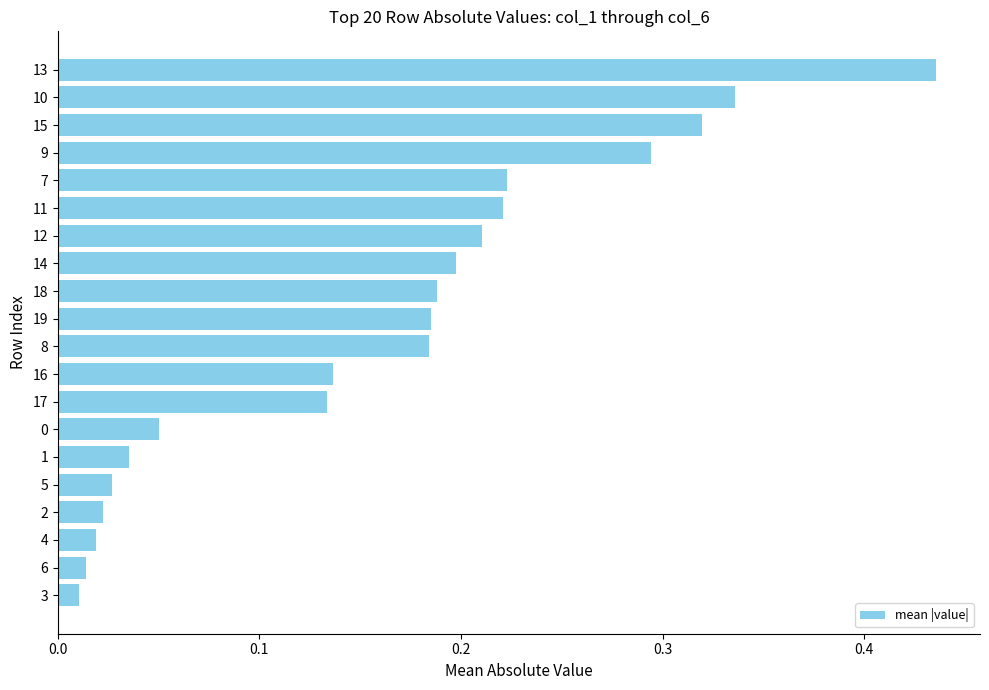

What is the sum of all values?

3.2